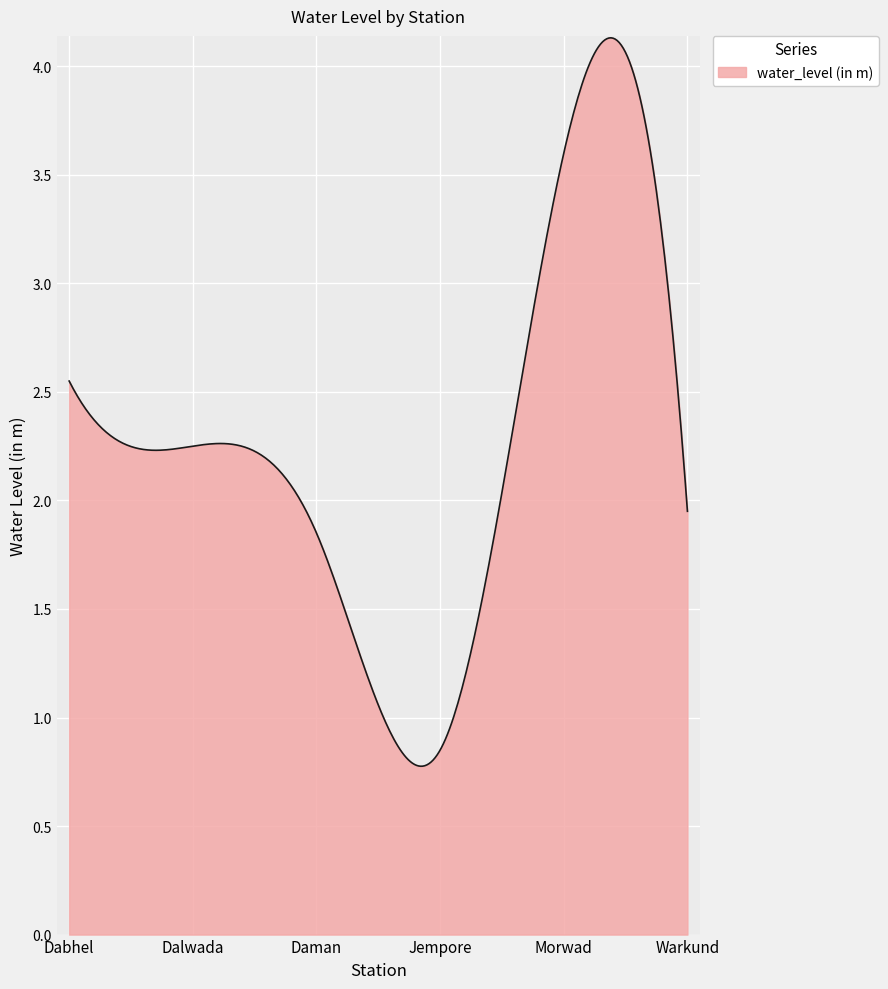

Does the chart have visible grid lines?

Yes